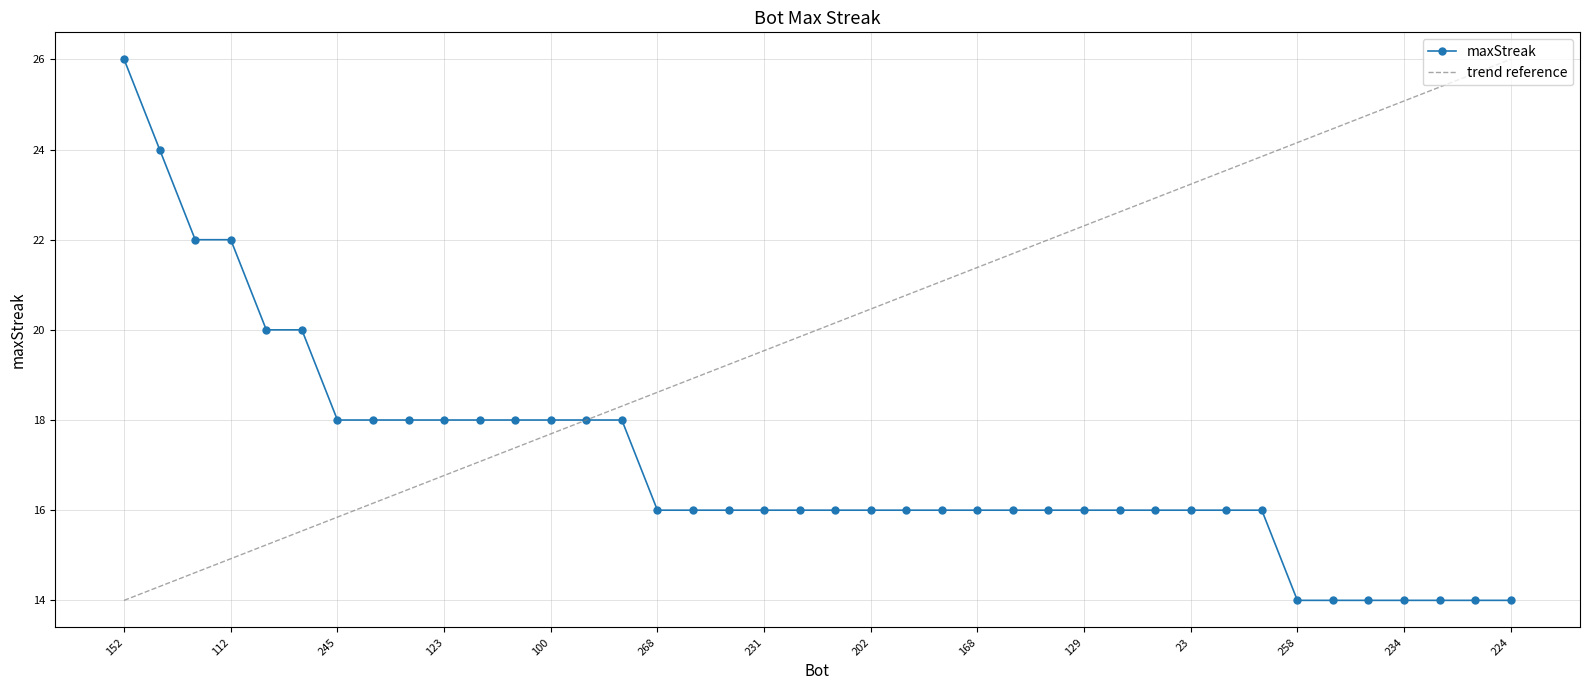

List the labels in order of value, smallest first.

258, 255, 242, 234, 229, 225, 224, 268, 241, 235, 231, 230, 214, 202, 194, 170, 168, 162, 136, 129, 82, 56, 23, 22, 18, 245, 156, 138, 123, 118, 111, 100, 73, 58, 190, 2, 165, 112, 178, 152